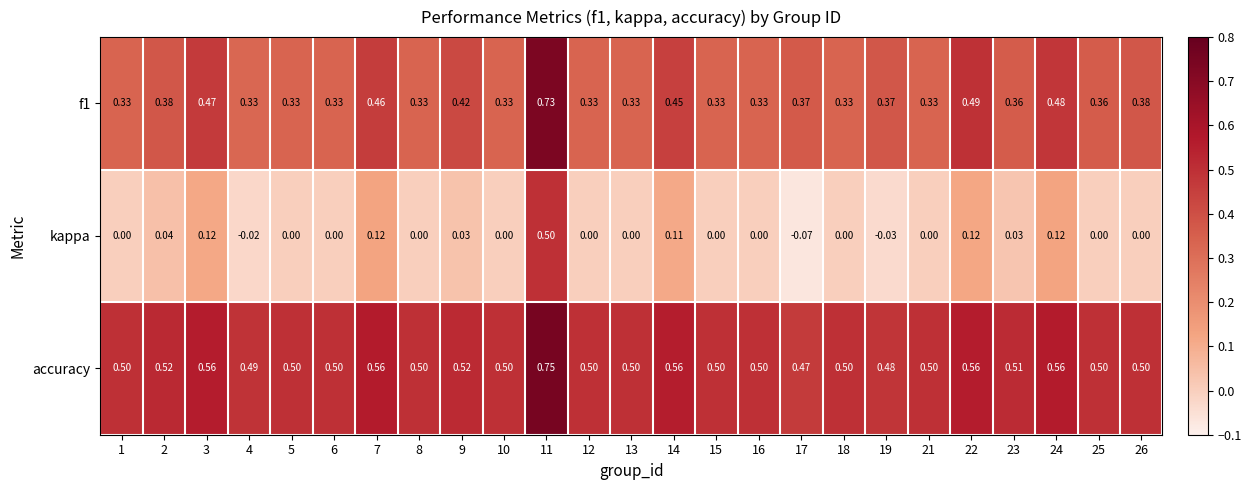

Which series has the largest range (max minus min)?

kappa